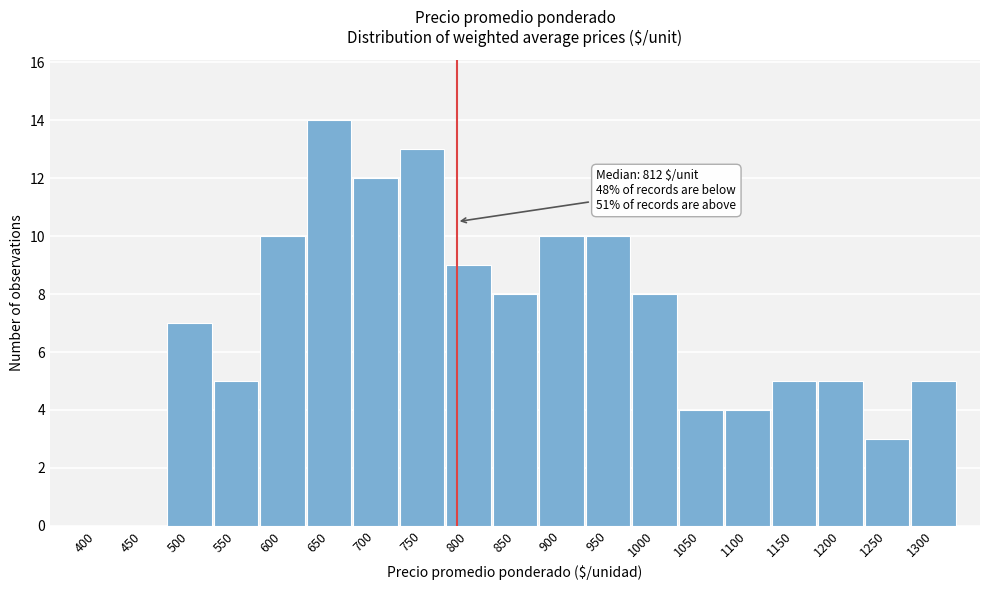

Reading left to right, transcribe all the data shown in this chart.

400=0	450=0	500=7	550=5	600=10	650=14	700=12	750=13	800=9	850=8	900=10	950=10	1000=8	1050=4	1100=4	1150=5	1200=5	1250=3	1300=5